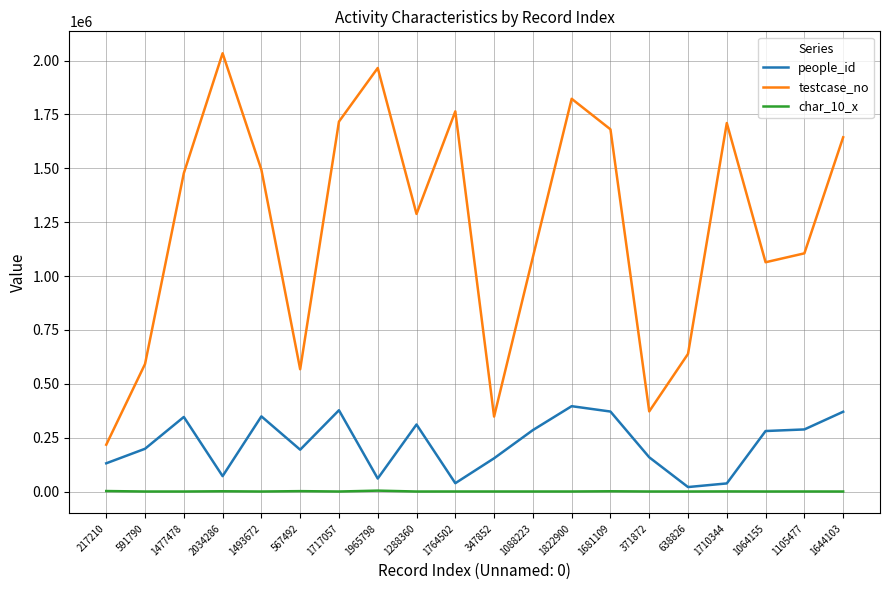

List the series in order of their peak value, highest first.

testcase_no, people_id, char_10_x